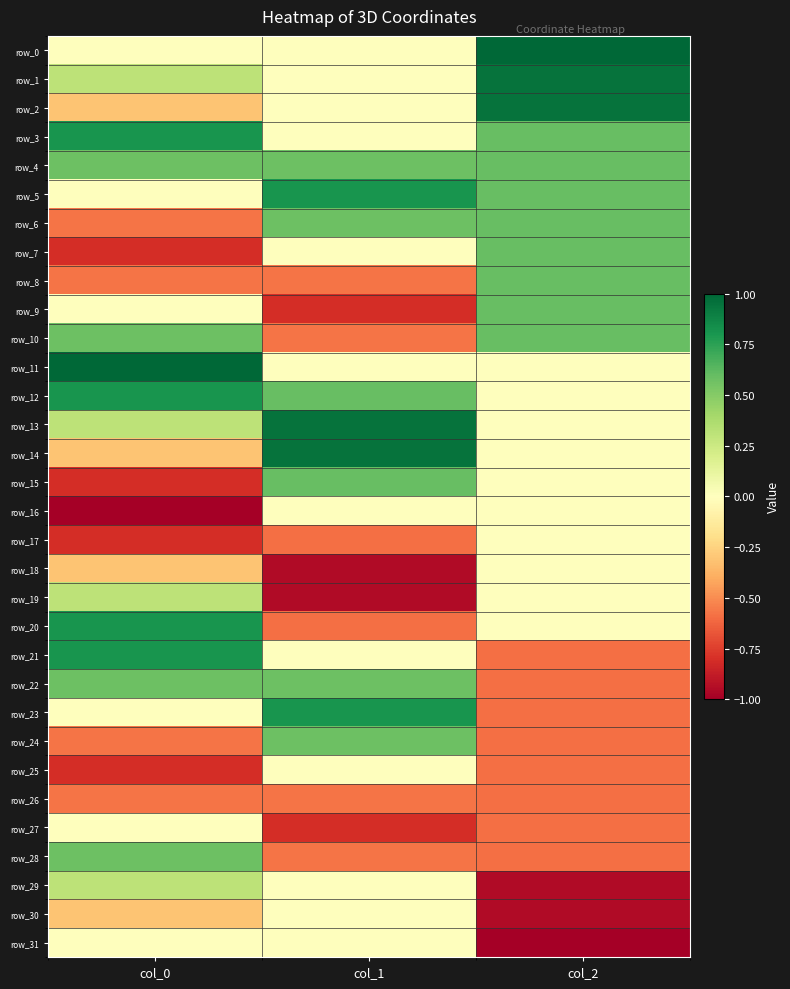

Which category has the highest value in the row_15 series?

col_1